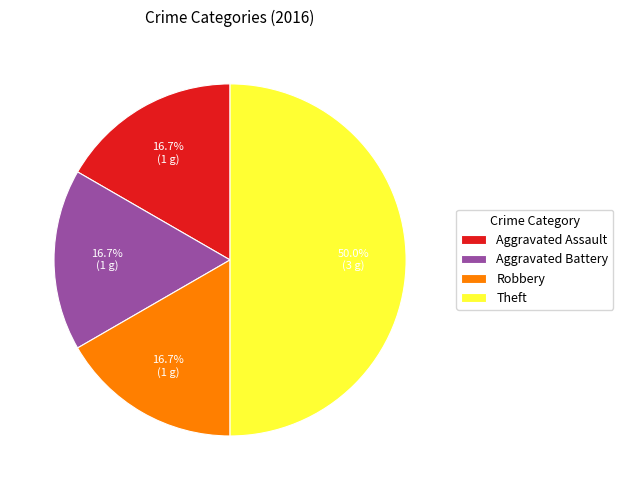

To the nearest percent, what is the difference between the largest and smallest slice percentages?

33%